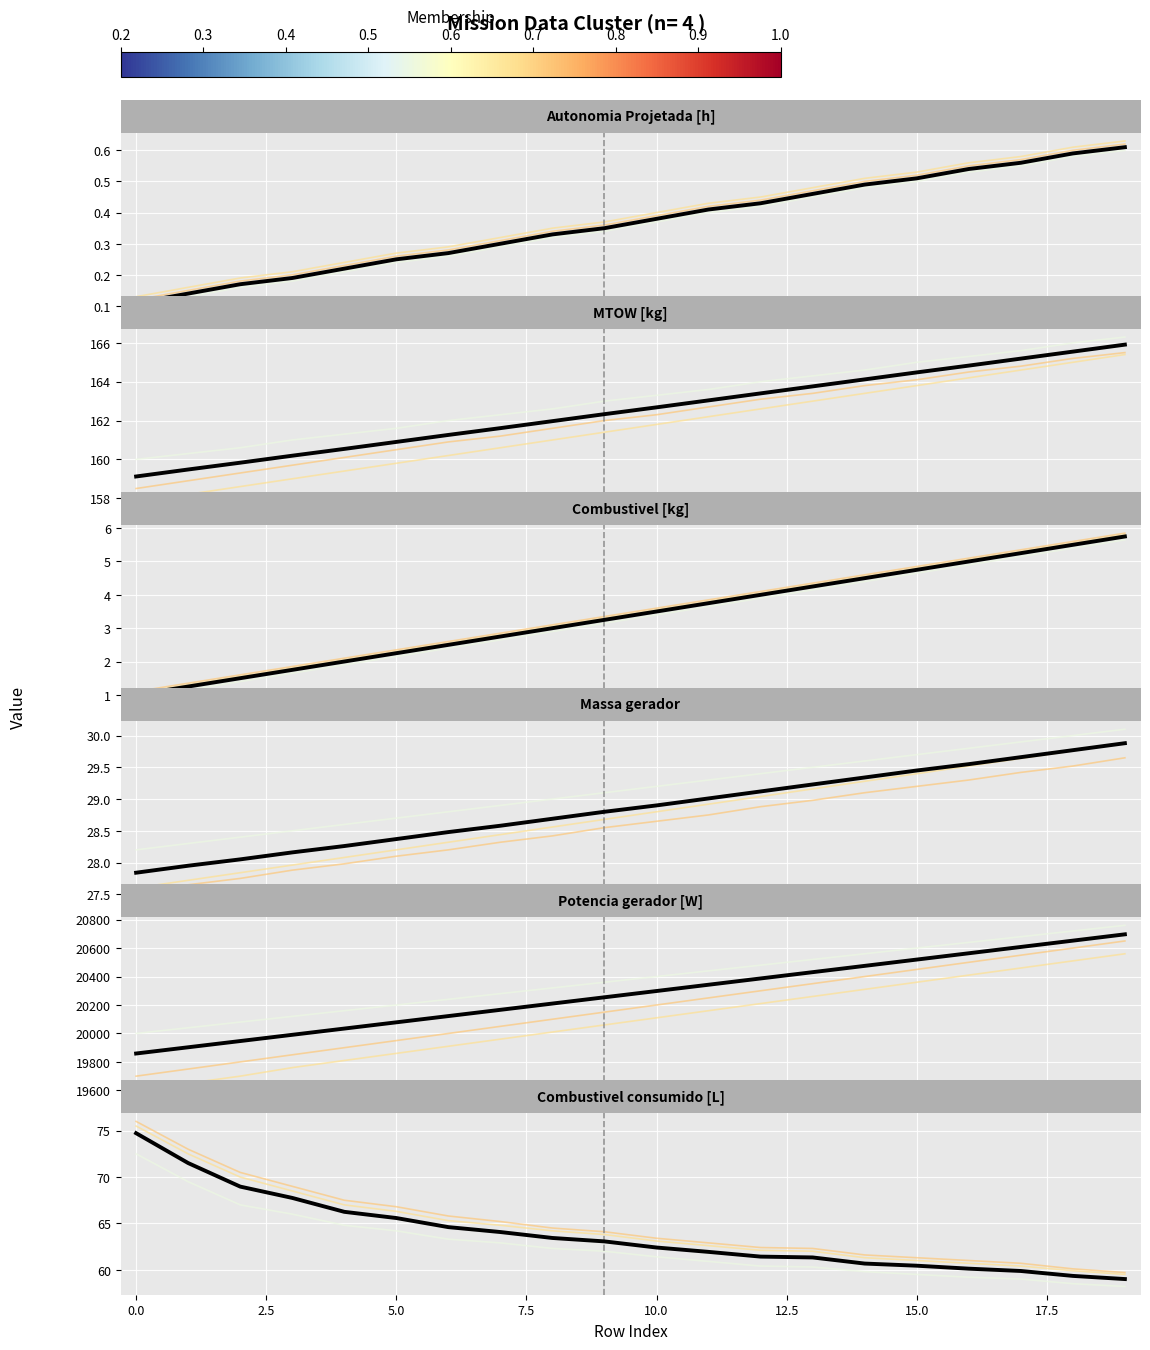

Is it true that Member 3 equals 13.9 at 0.7?

False